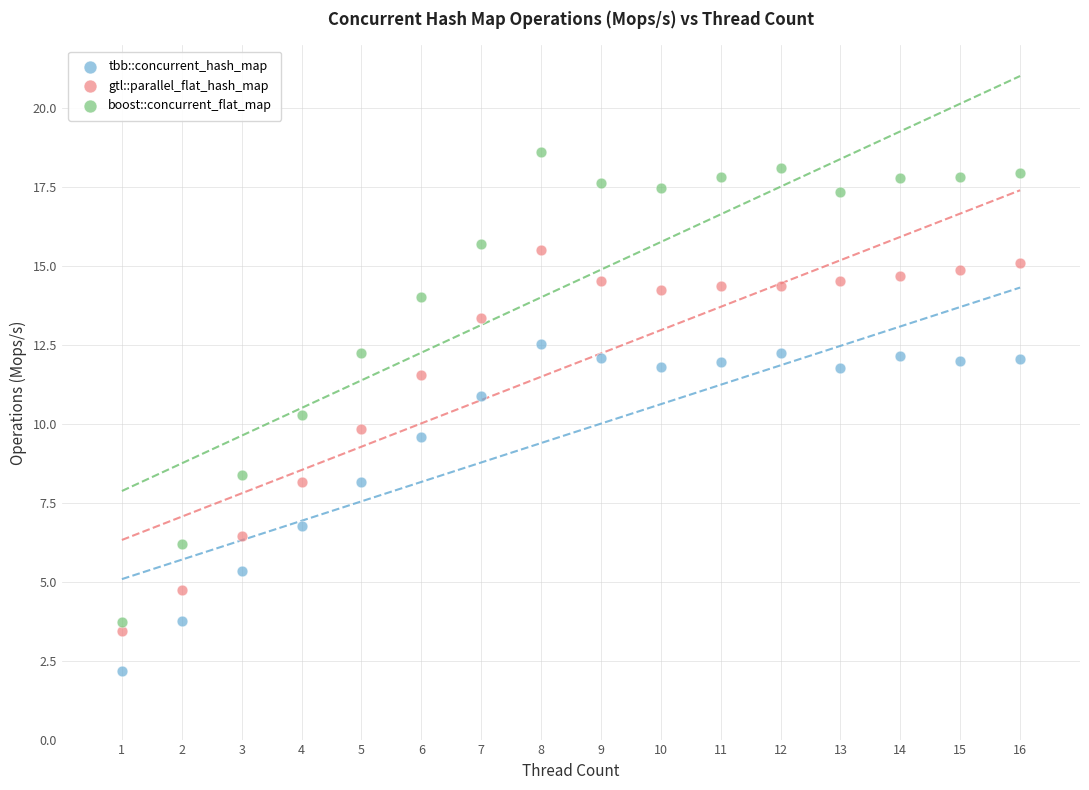

Which series reaches the minimum Y coordinate?

tbb::concurrent_hash_map